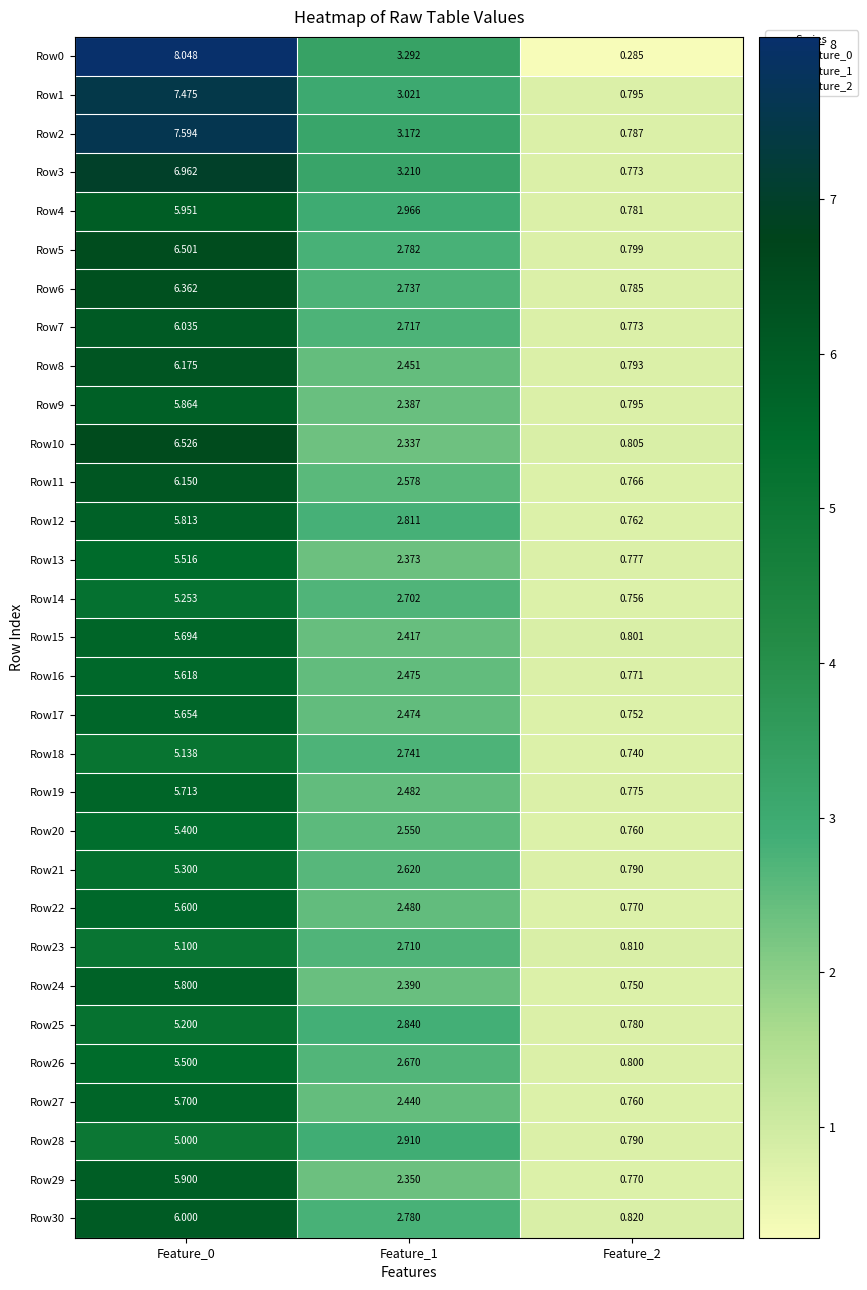

Is the value of Row25 at Feature_0 greater than the value of Row14 at Feature_0?

No